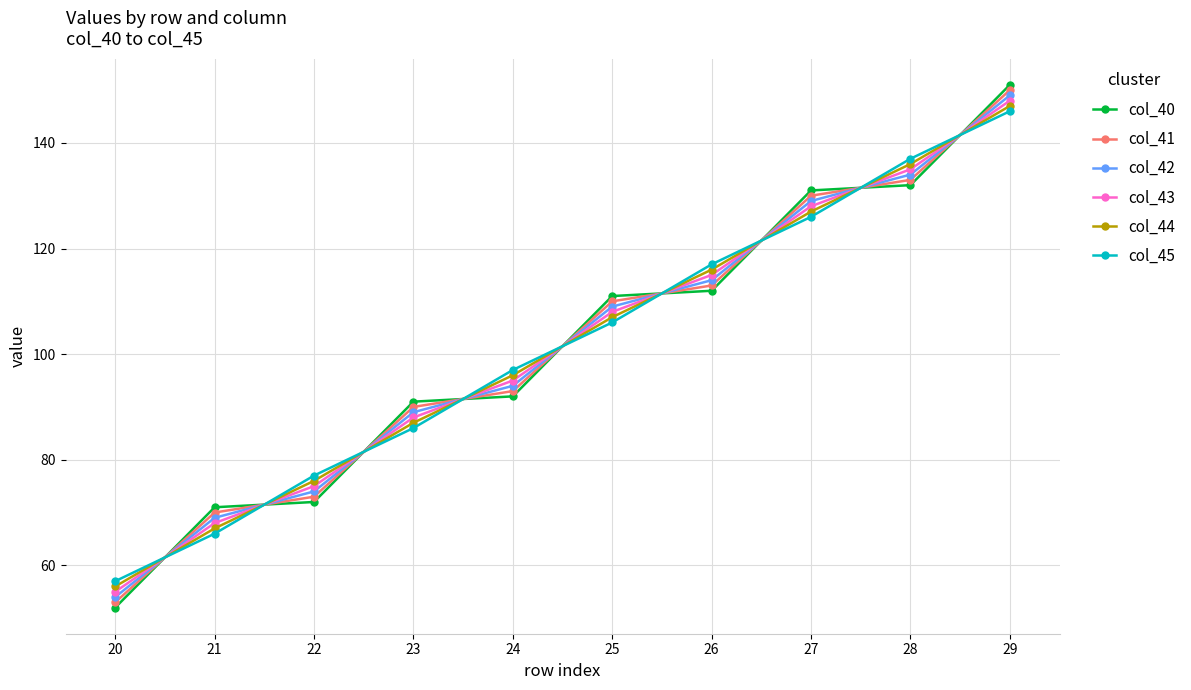

List the series in order of their peak value, lowest first.

col_45, col_44, col_43, col_42, col_41, col_40